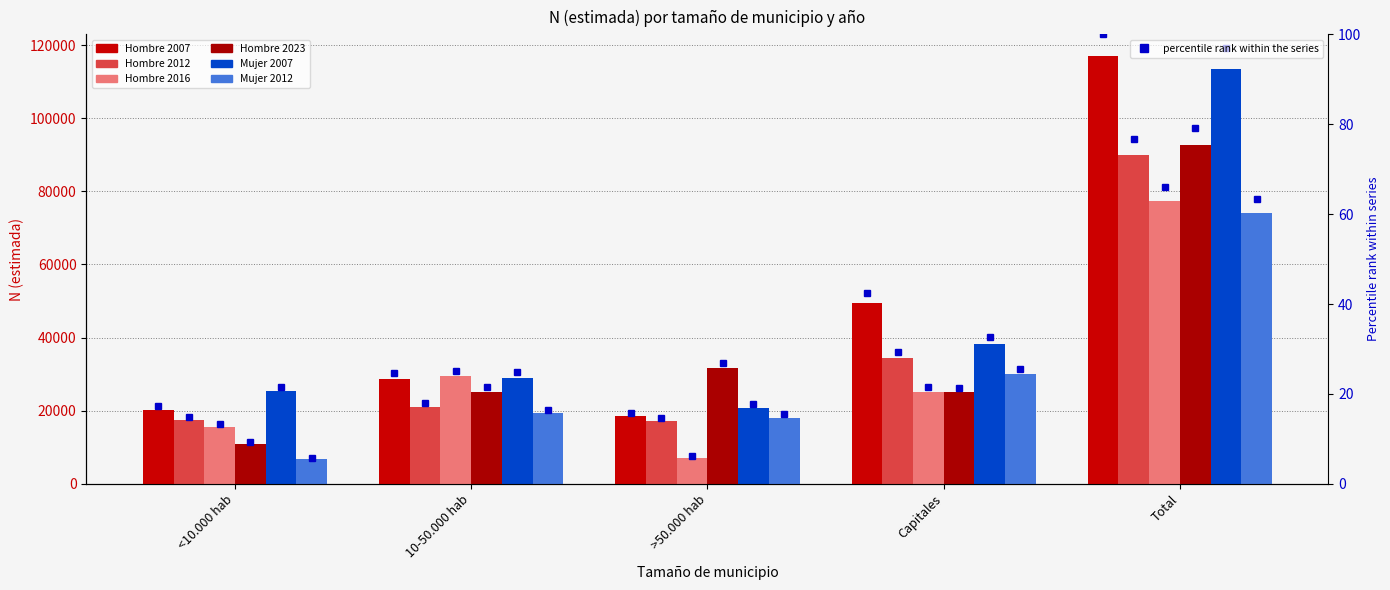

What are all the series names shown in the legend?

Hombre 2007, Hombre 2012, Hombre 2016, Hombre 2023, Mujer 2007, Mujer 2012